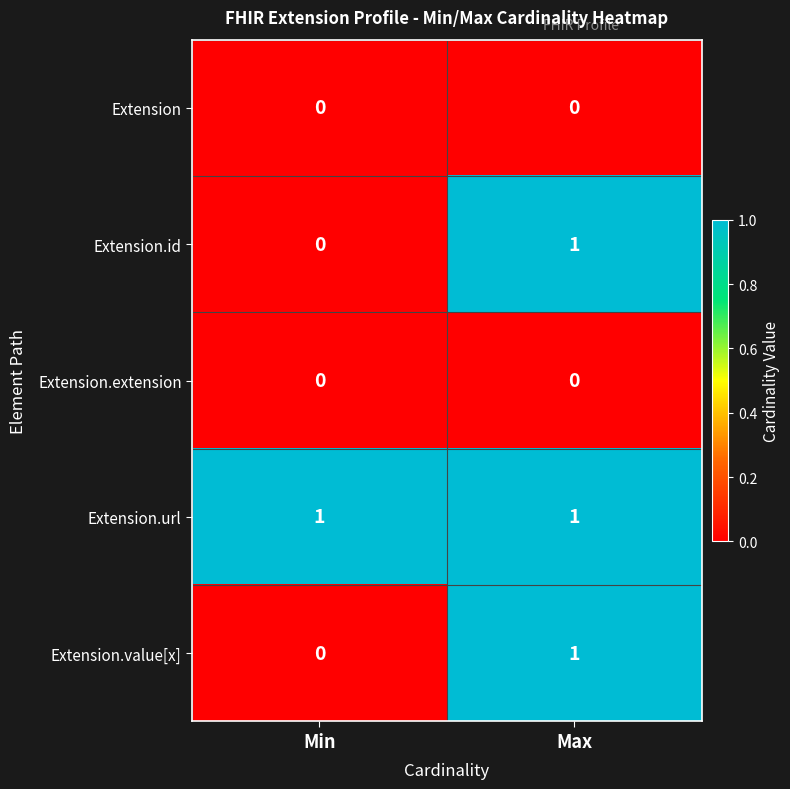

Which series has the largest total across all categories?

Extension.url